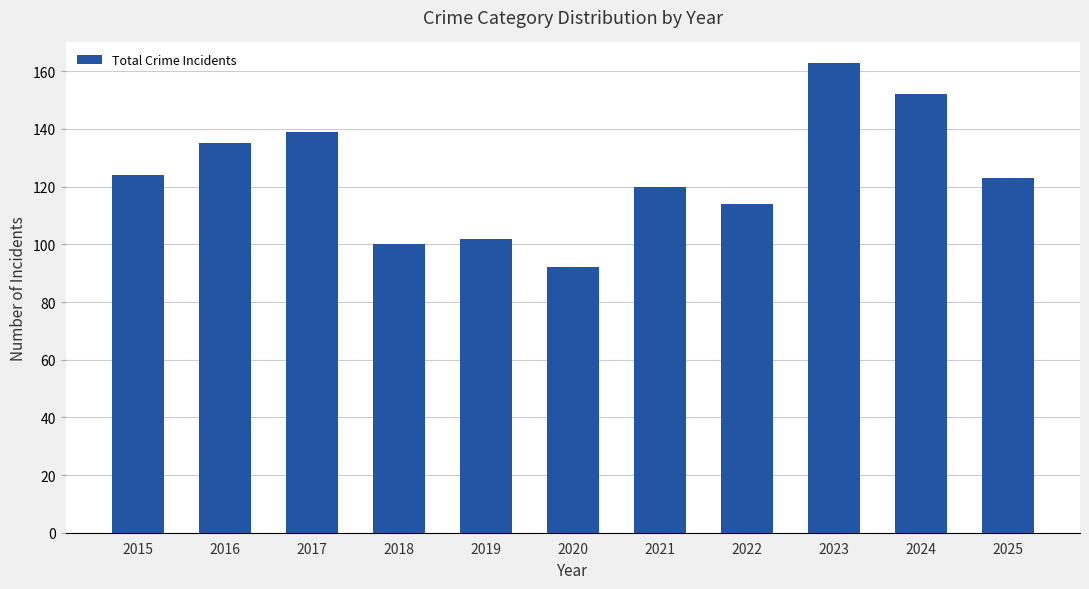

Reading right to left, transcribe all the data shown in this chart.

2025=123	2024=152	2023=163	2022=114	2021=120	2020=92	2019=102	2018=100	2017=139	2016=135	2015=124